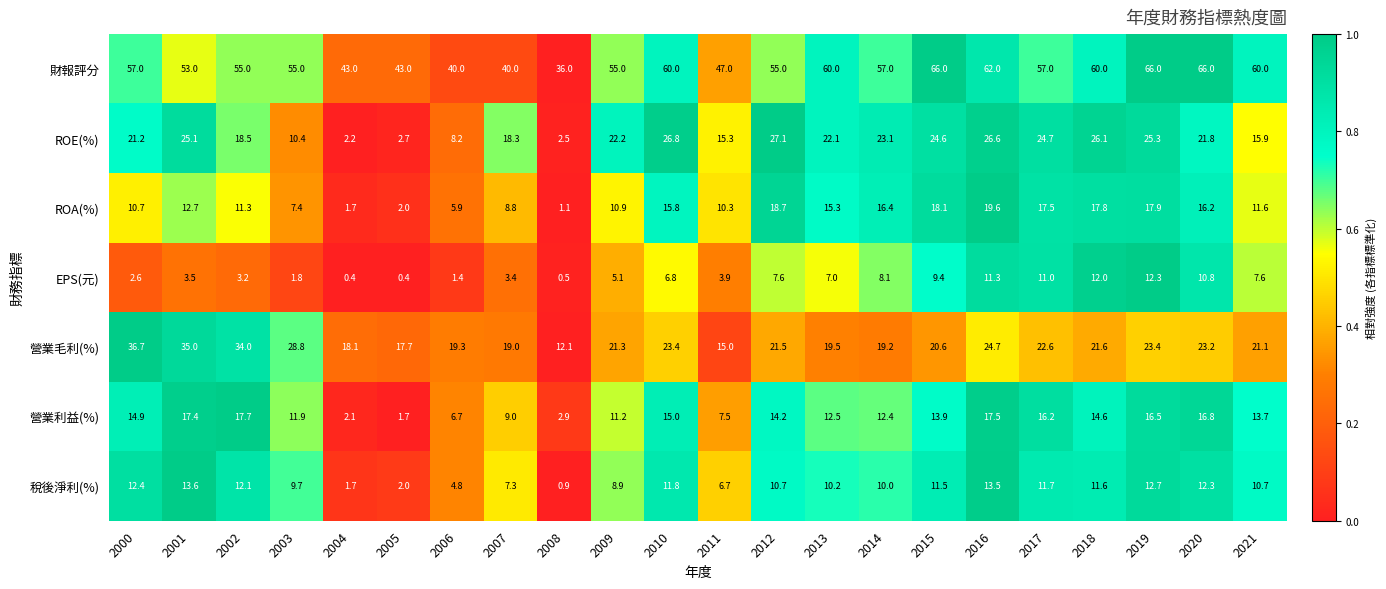

What is the smallest value displayed?

0.4